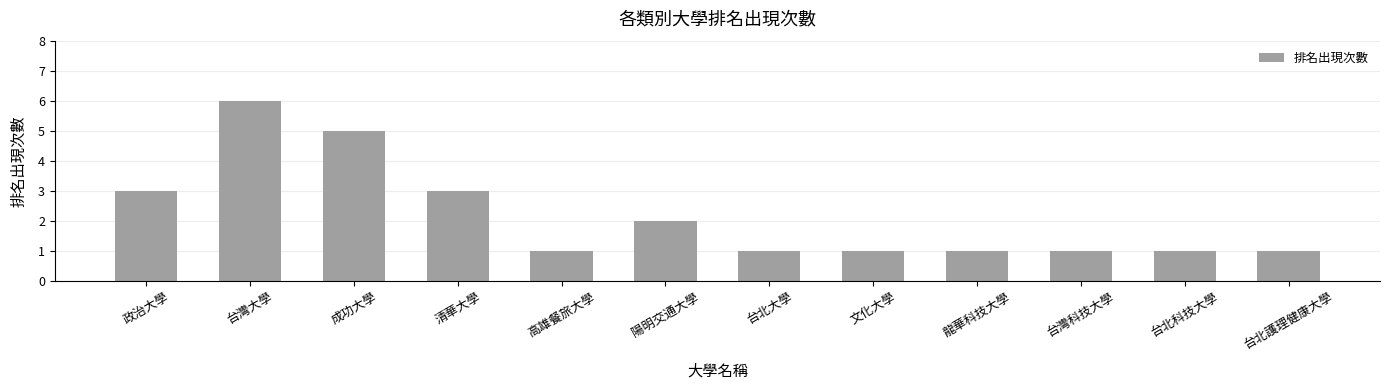

True or false: the data shows 9 at 成功大學.

False